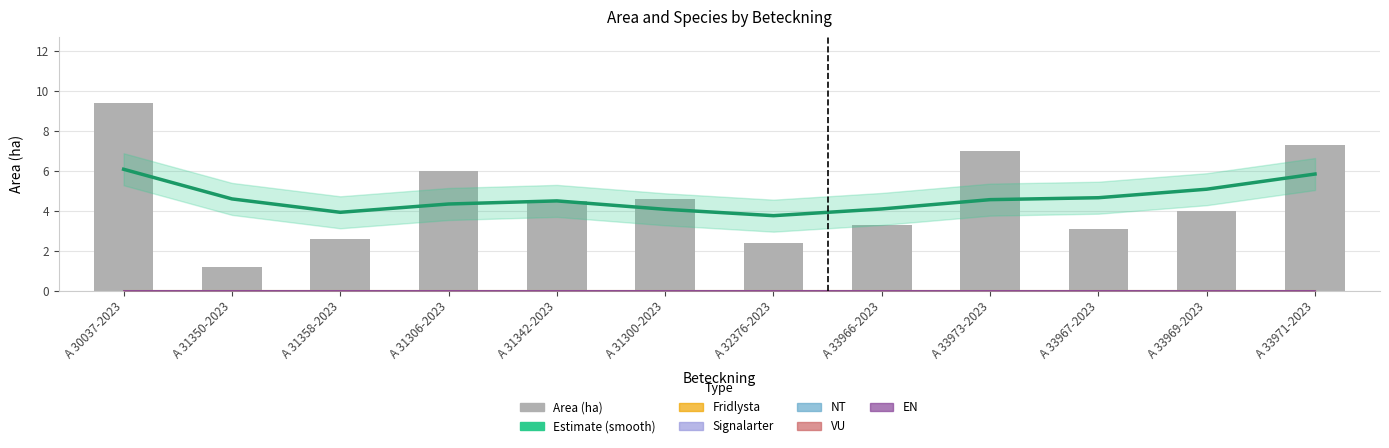

What is the sum of the Area (ha) values at A 33971-2023 and A 33973-2023?

14.3